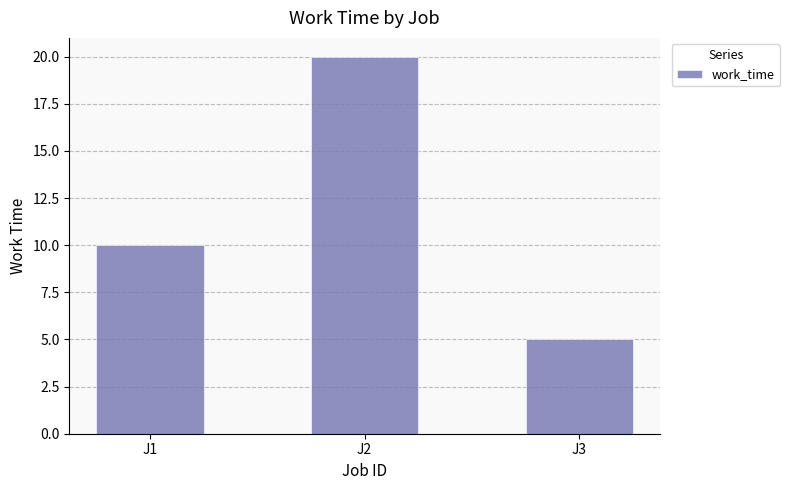

What is the value of the 3rd bar from the left?

5